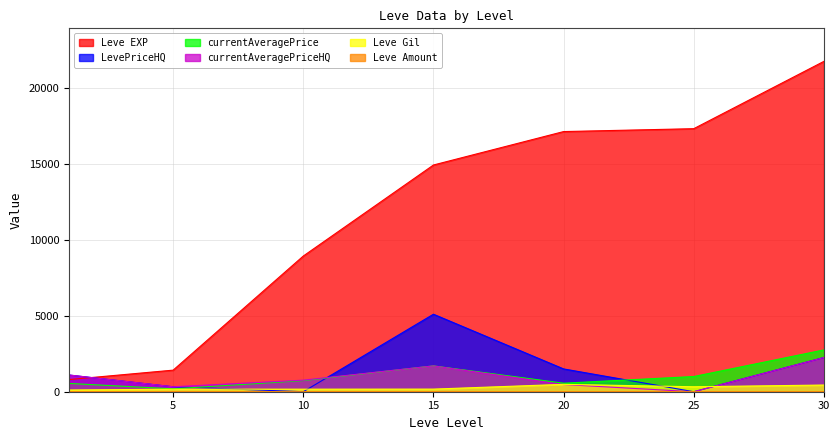

What is the sum of all currentAveragePrice values?

7478.3